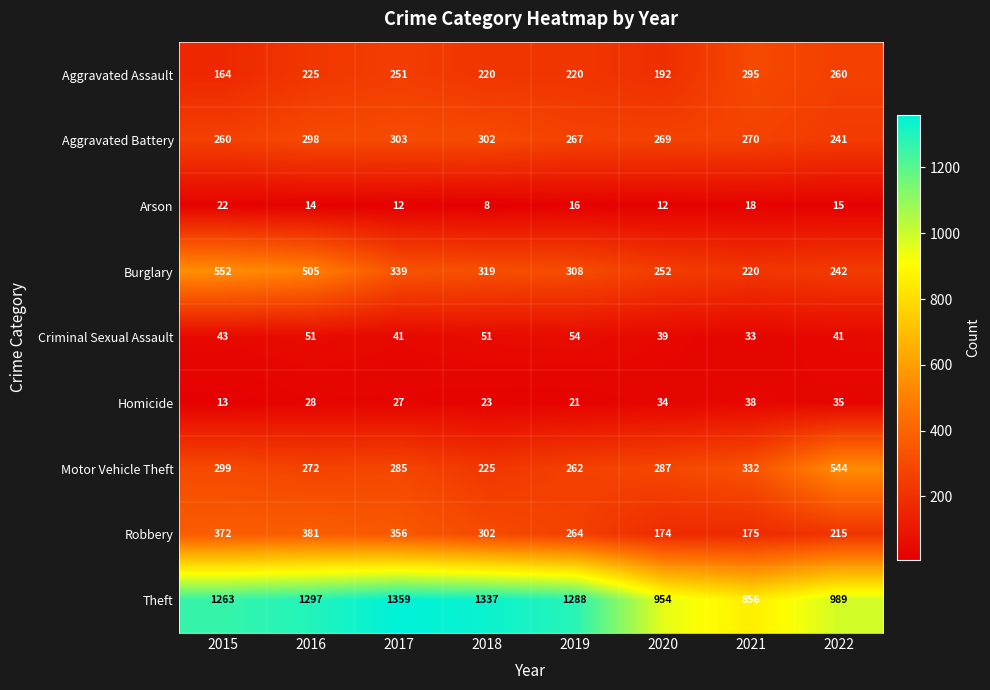

What is the greatest value displayed?

1359